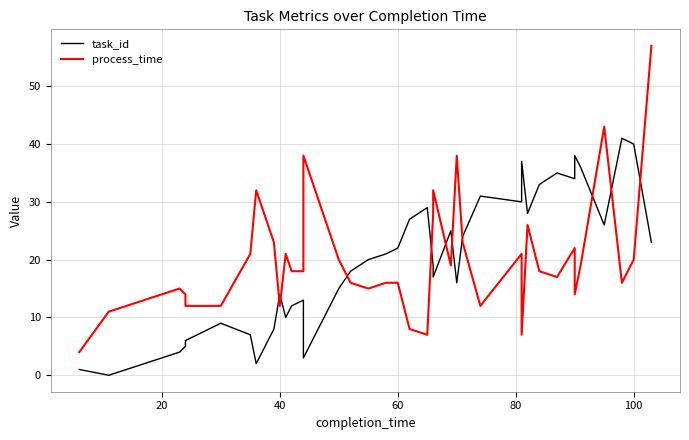

Count the number of data series in this chart.

2